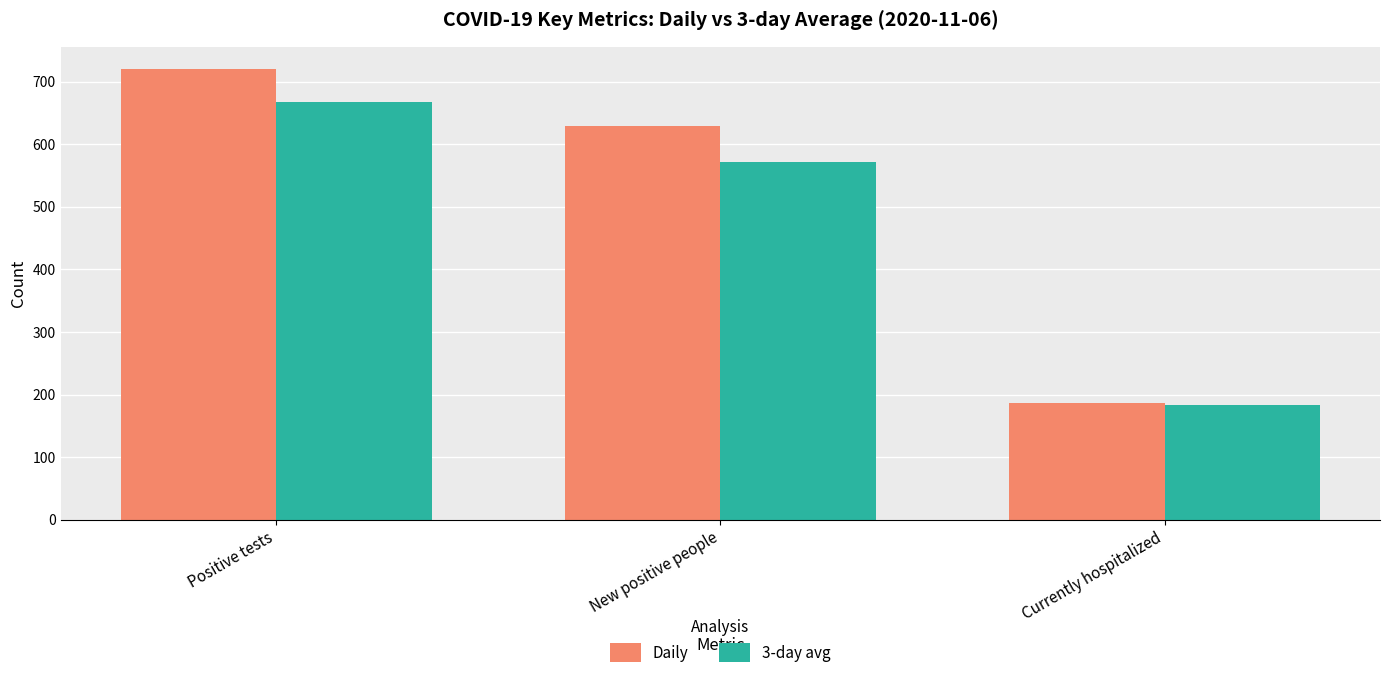

The 3-day avg series shows 963 at Positive tests. True or false?

False